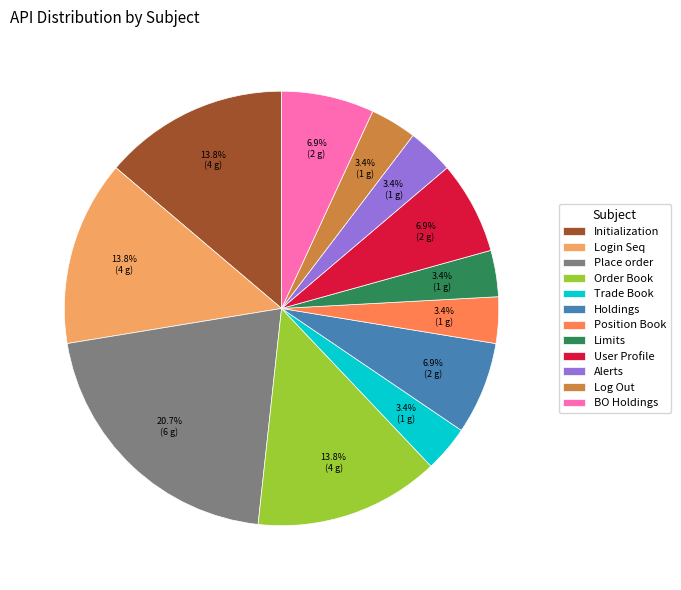

Combined, do Position Book and Initialization account for over 50%?

No